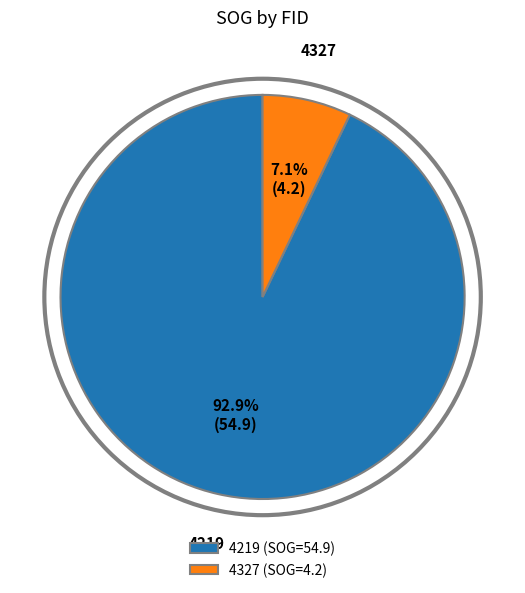

Approximately how many times larger is the value at 4219 compared to 4327?

13.1